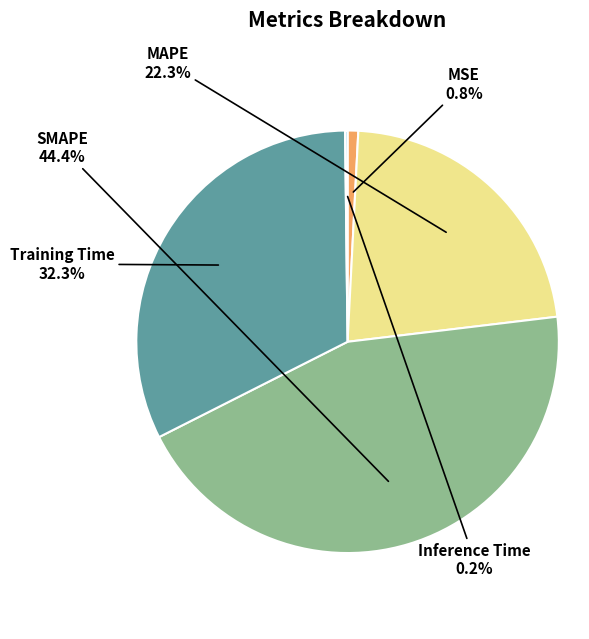

Does any single category account for the majority?

No